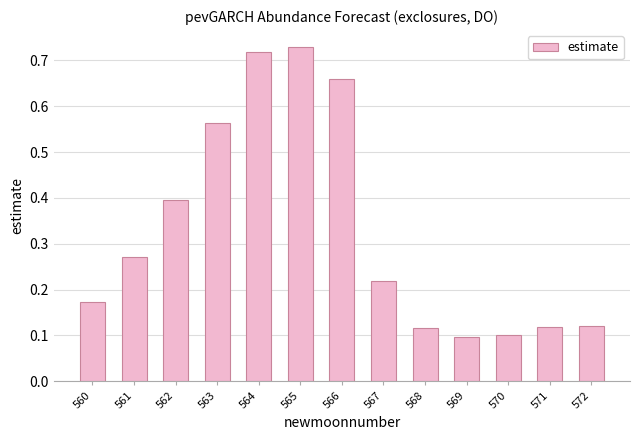

What is the sum of the values at 561 and 564?

1.0